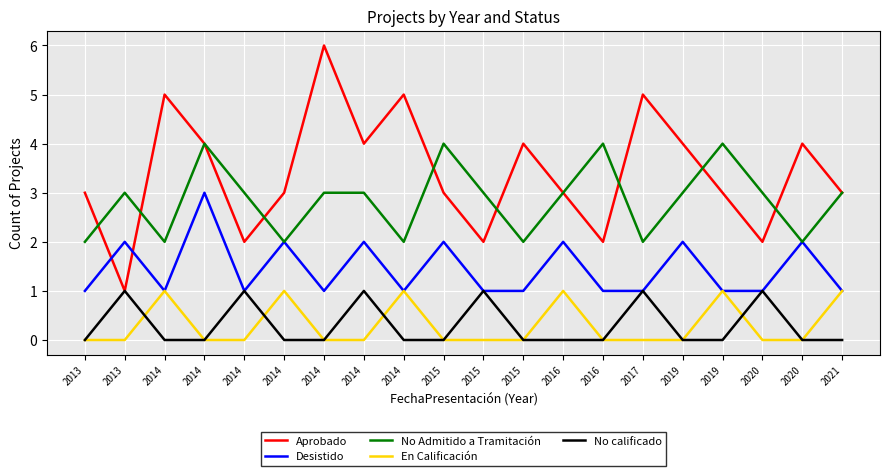

True or false: En Calificación has a value of 0 at 2020.

True